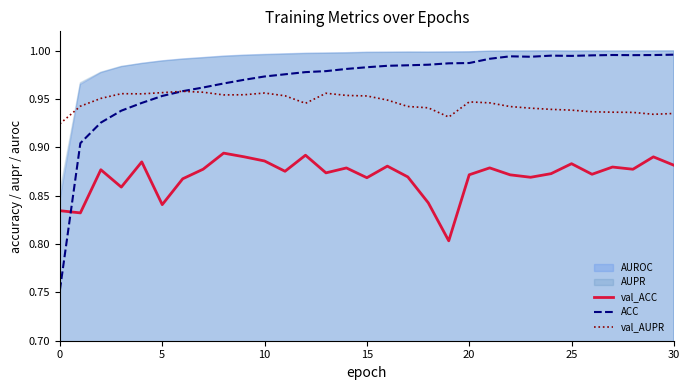

How many intersections are there between ACC and val_ACC?

1